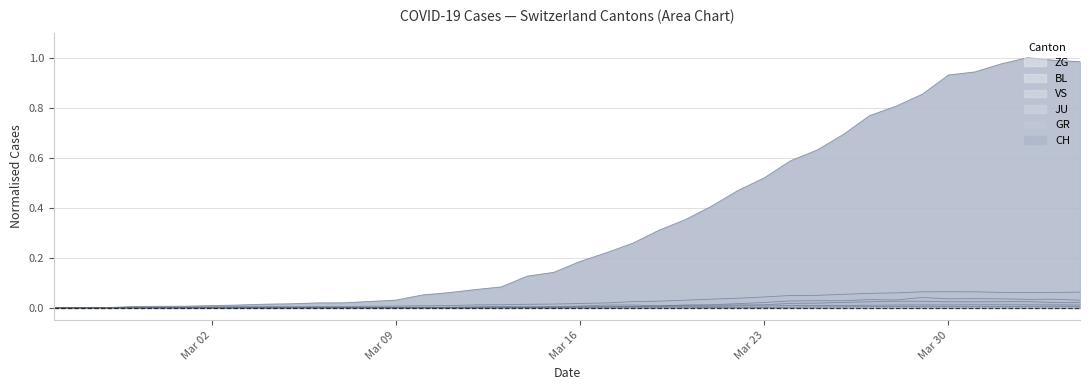

How many series are shown in this chart?

6